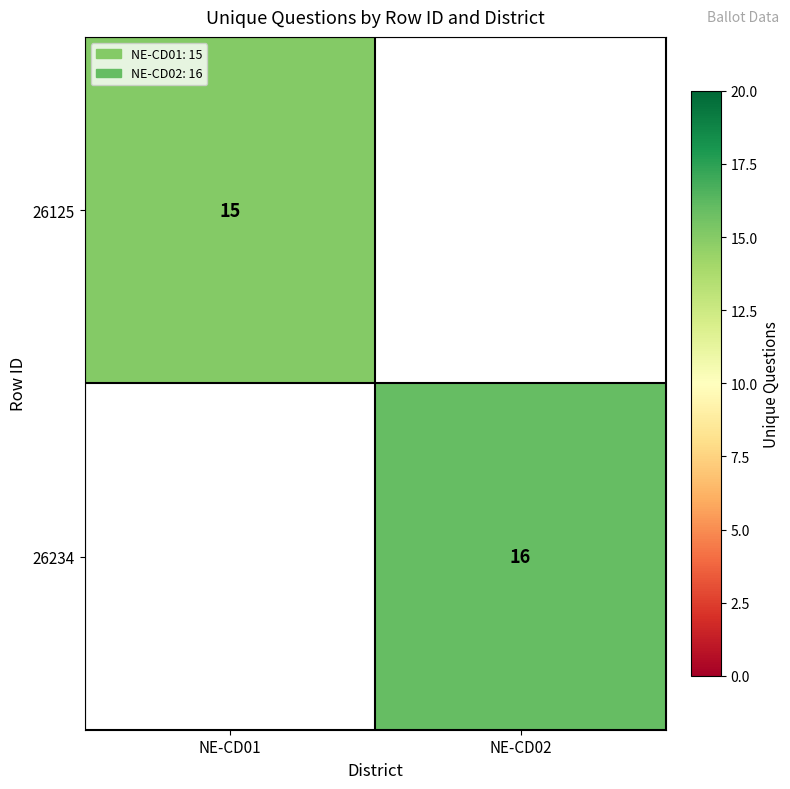

Is it true that 26234 equals 22 at NE-CD02?

False